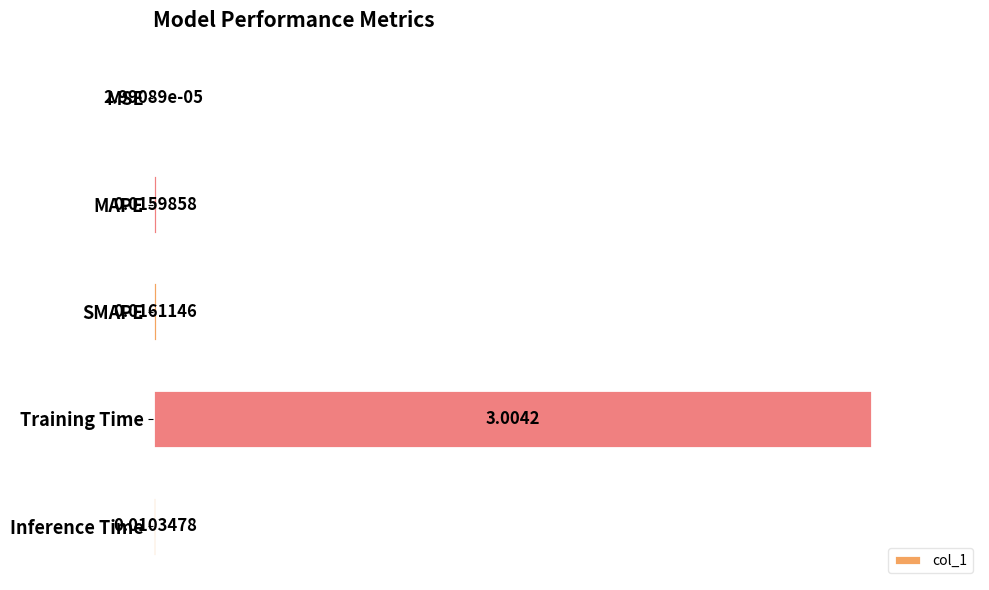

Which has a higher value, MAPE or MSE?

MAPE